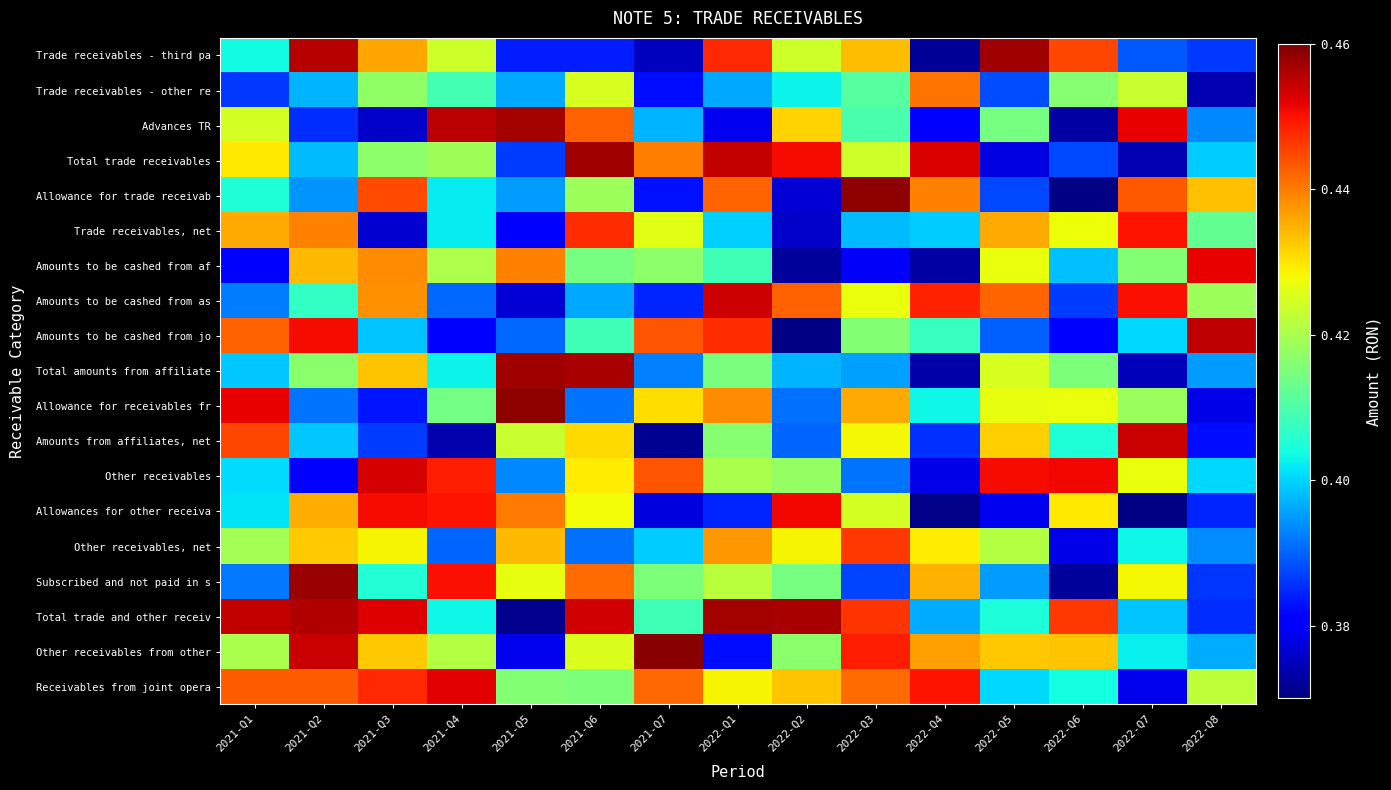

Which category has the lowest value across all series?

2022-Q7